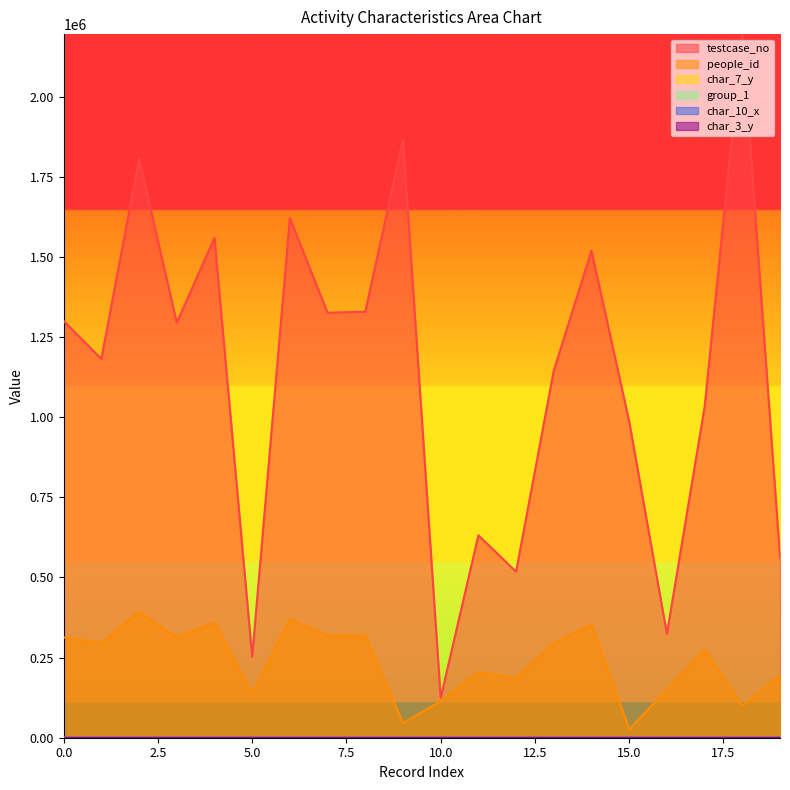

Reading right to left, what are all the values shown in this chart?

testcase_no: 563091	2194740	1031716	323922	986488	1519035	1145617	517996	631264	124755	1867327	1328748	1325658	1620968	252985	1559108	1294707	1806317	1181746	1299794
people_id: 193284	99578	274742	150003	26699	352756	294918	185650	205595	113784	46071	318354	317879	370222	137463	359928	312166	393125	294918	313137
char_7_y: 4	9	1	17	20	24	17	9	9	7	10	22	18	13	11	2	10	6	17	23
group_1: 2	2	2	2	2	1	2	2	2	2	2	2	2	2	2	2	2	1	2	1
char_10_x: 0	0	0	0	17	0	0	0	0	0	0	0	0	0	0	0	0	0	0	0
char_3_y: 3	3	3	2	2	1	2	2	2	3	3	3	2	2	3	3	3	1	2	1